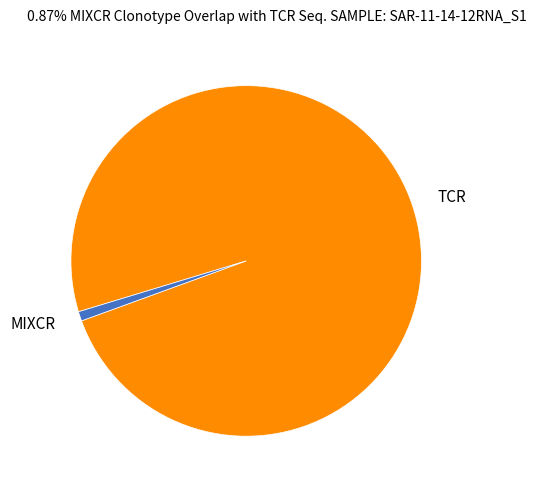

Rank the categories by value from lowest to highest.

MIXCR, TCR